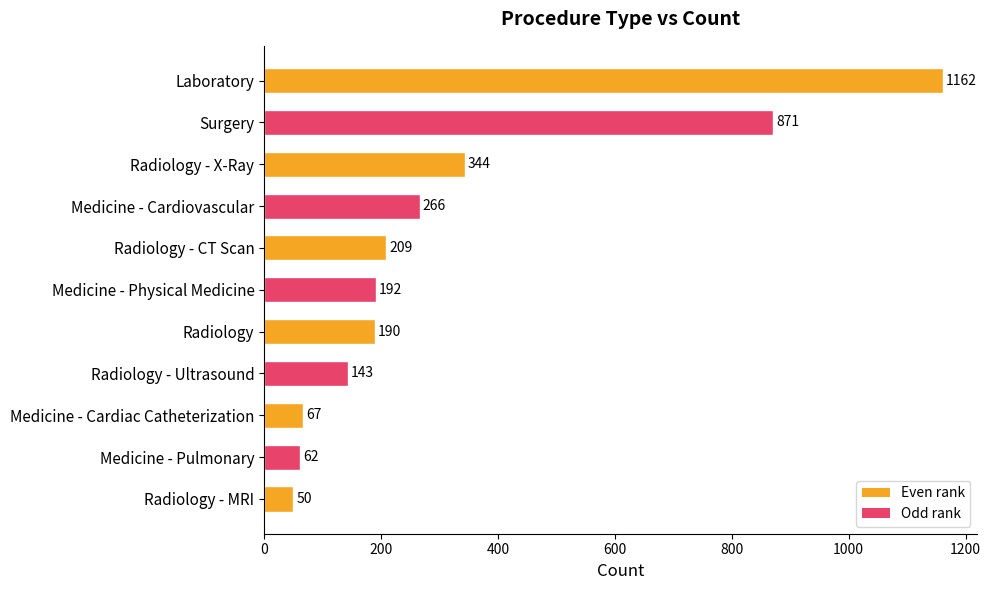

Between Radiology - X-Ray and Medicine - Cardiac Catheterization, which is larger?

Radiology - X-Ray